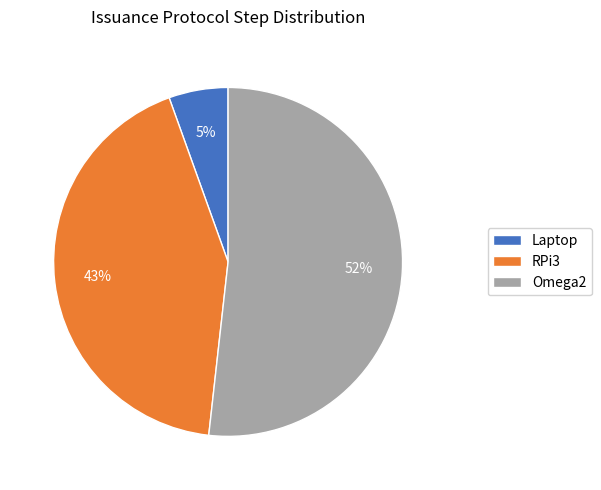

To the nearest percent, what is the average slice percentage?

33%